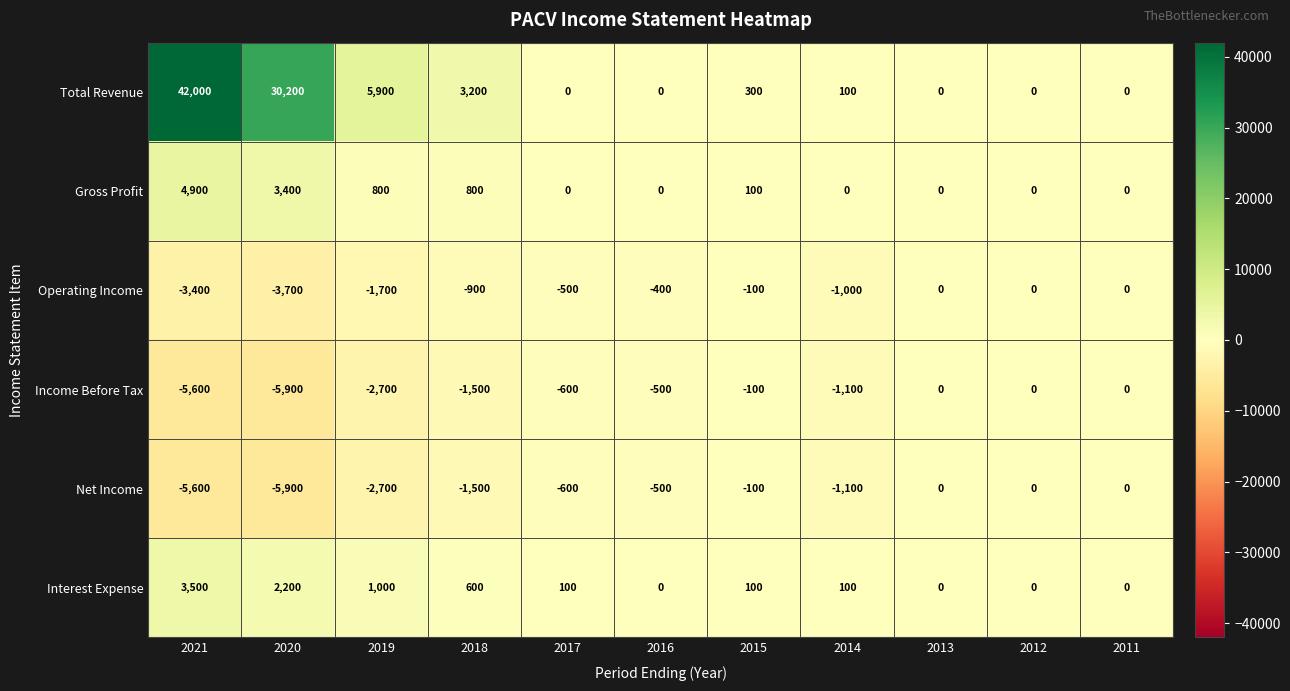

True or false: Interest Expense has a value of 0 at 2012.

True